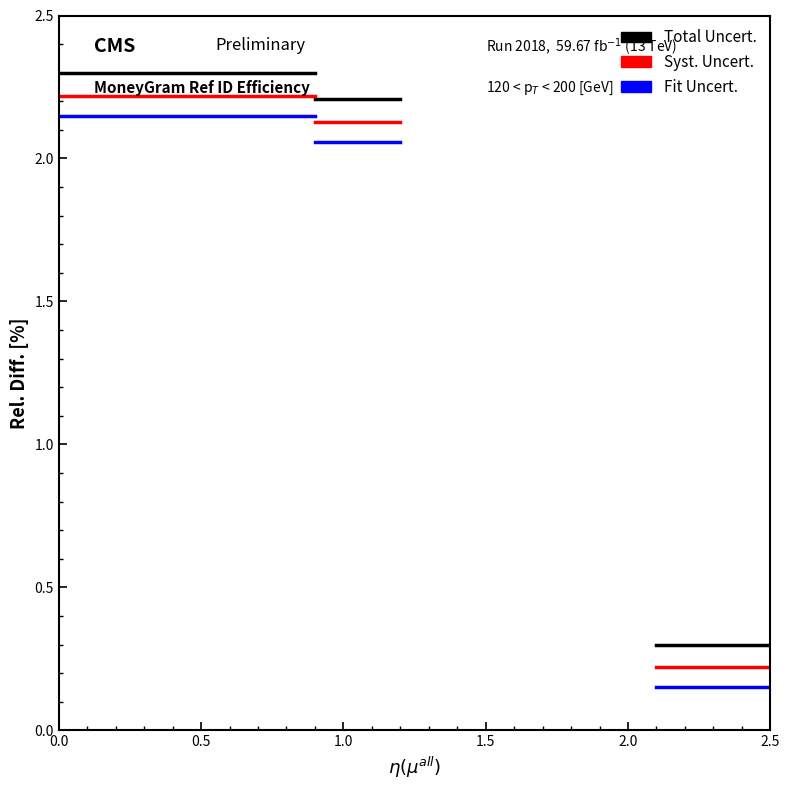

List the series in order of their peak value, lowest first.

Fit Uncert., Syst. Uncert., Total Uncert.